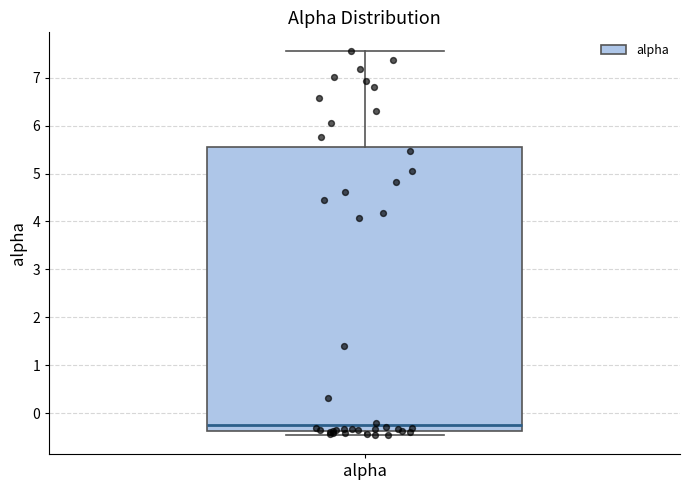

Transcribe this box plot: give where the median line is, the range the box spans, and where the two whiskers end, as read against the y-axis. The values are not printed on the chart, so give them approximately, as read against the axis.

median -0.3, box -0.4 to 5.5, whiskers -0.4 (just below the box's lower edge) to 7.5